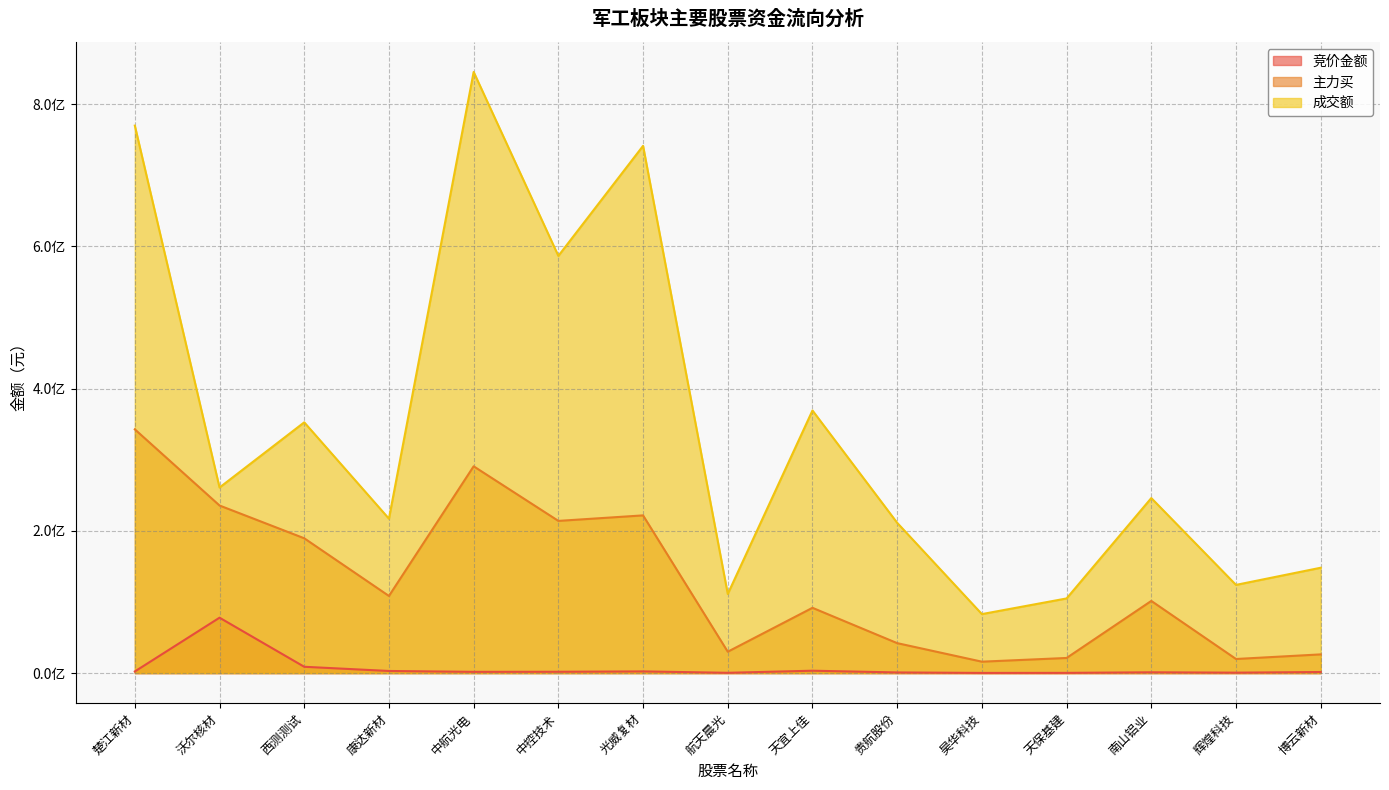

True or false: 成交额 and 竞价金额 cross at least once.

False